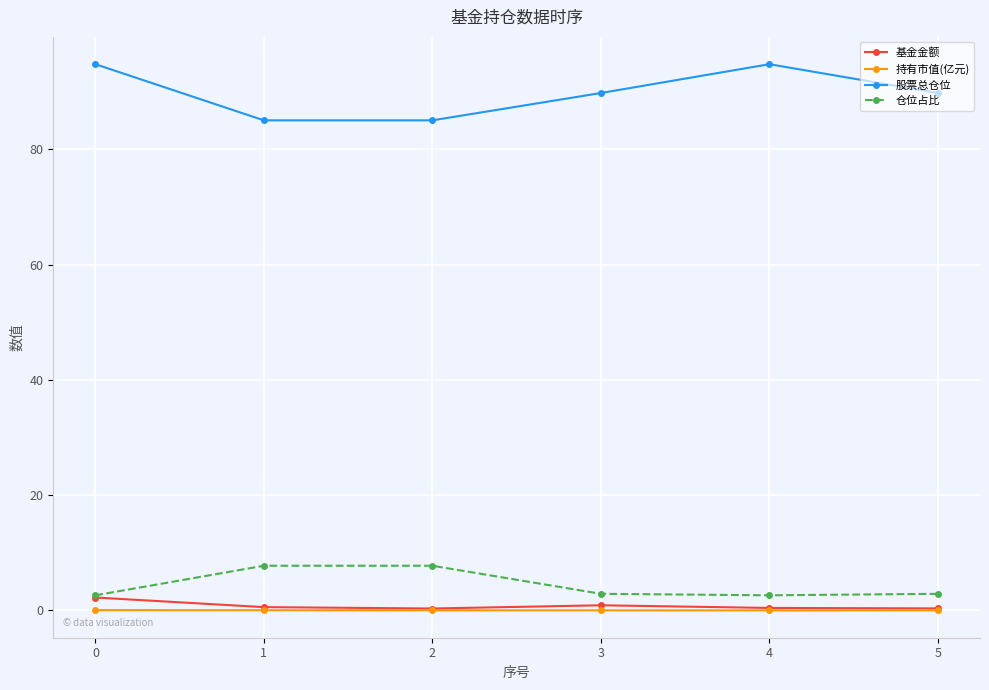

True or false: 股票总仓位 and 仓位占比 intersect in this chart.

False